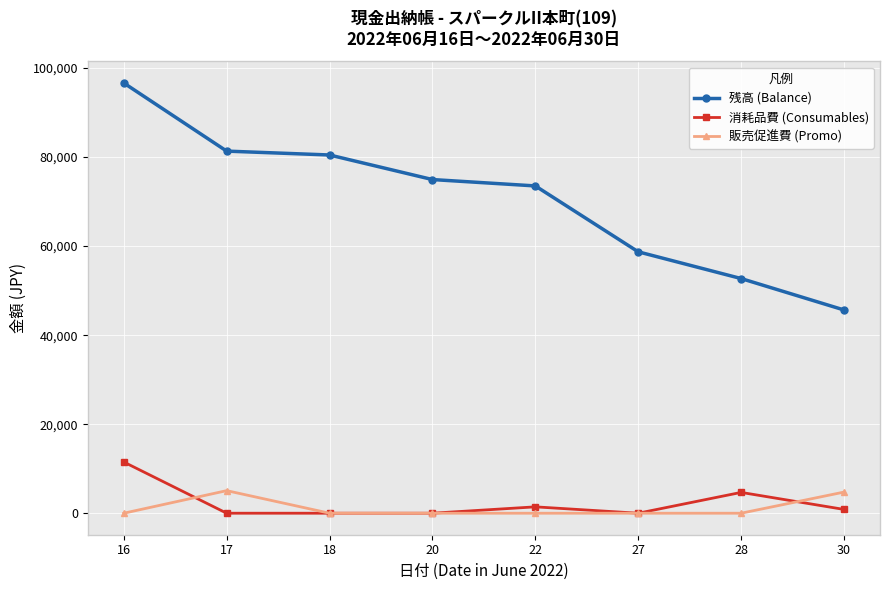

What is the sum of all 残高 (Balance) values?

564004